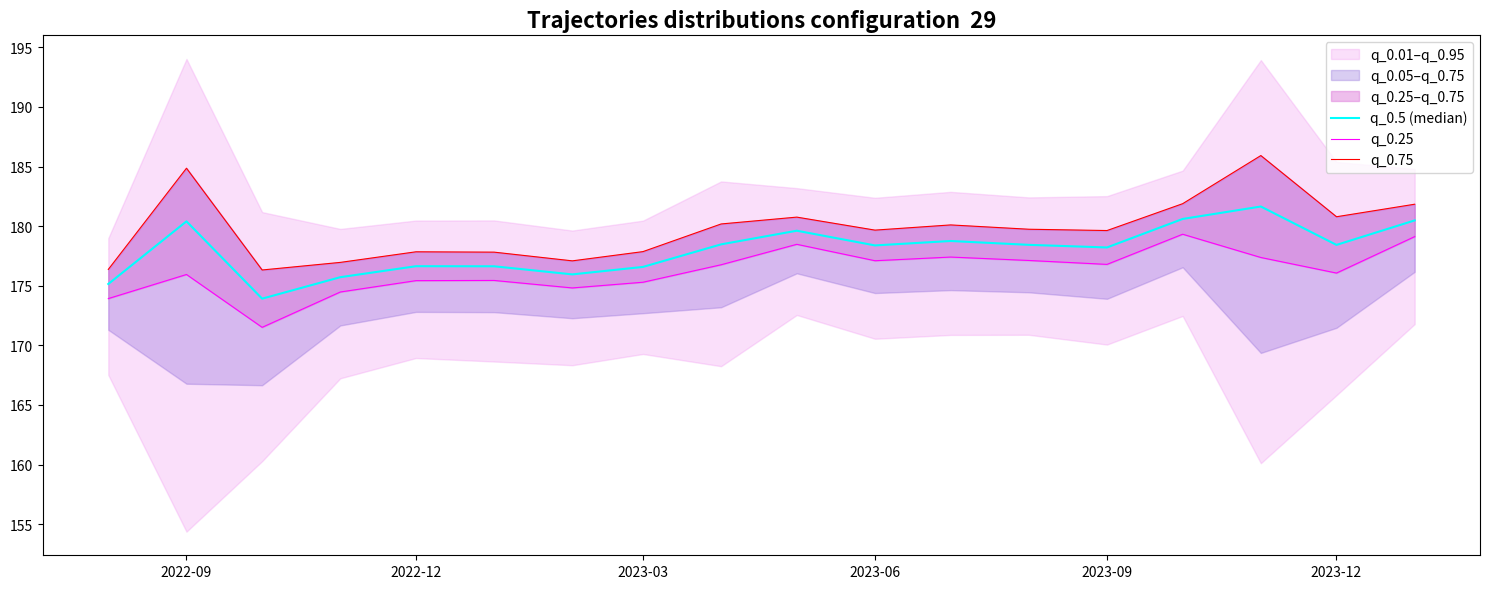

Reading left to right, transcribe all the data shown in this chart.

q_0.5 (median): 175.1	180.4	173.9	175.7	176.6	176.6	176.0	176.6	178.5	179.6	178.4	178.8	178.4	178.2	180.6	181.6	178.4	180.5
q_0.25: 173.9	175.9	171.5	174.5	175.4	175.4	174.8	175.3	176.8	178.5	177.1	177.4	177.1	176.8	179.3	177.4	176.1	179.1
q_0.75: 176.4	184.9	176.3	177.0	177.8	177.8	177.1	177.9	180.2	180.8	179.7	180.1	179.7	179.6	181.9	185.9	180.8	181.8